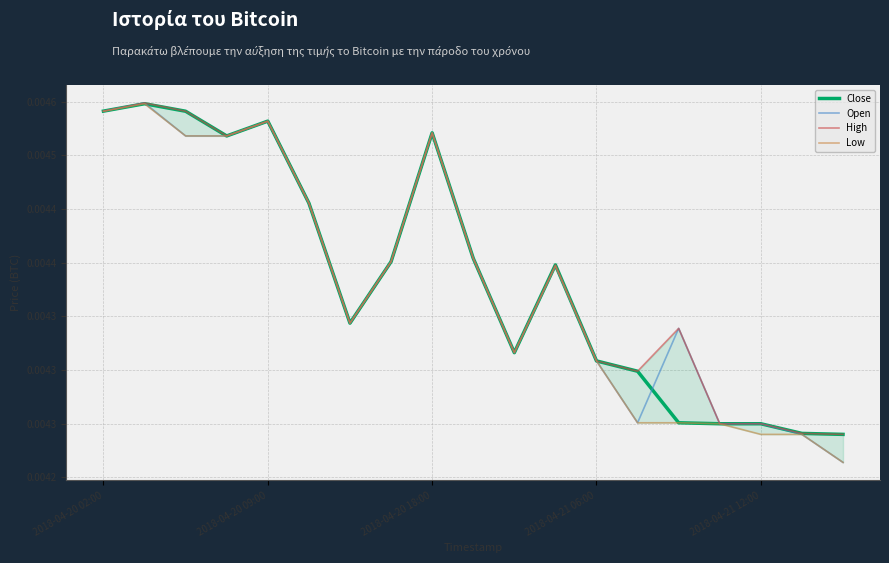

Does the chart have visible grid lines?

Yes